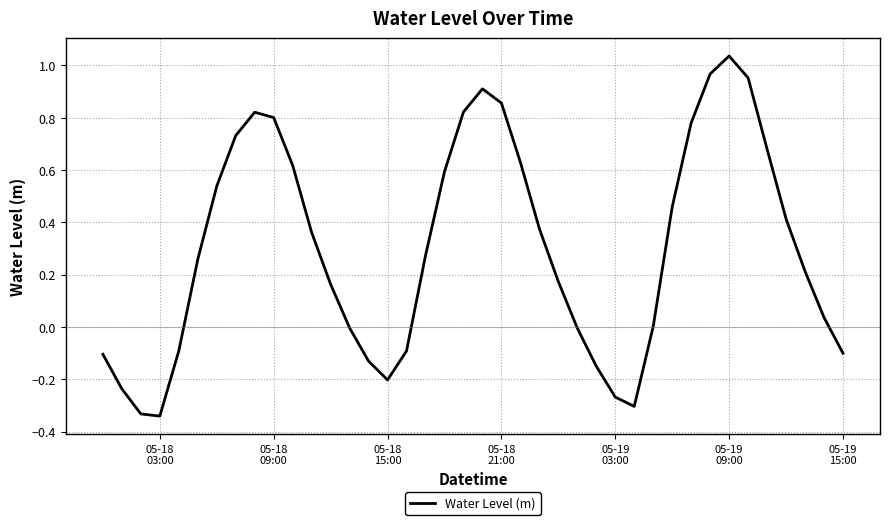

What is the sum of all values?

12.1